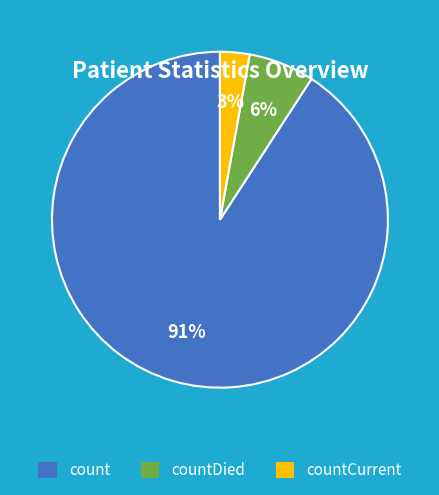

Is the sum of countDied and countCurrent greater than half?

No